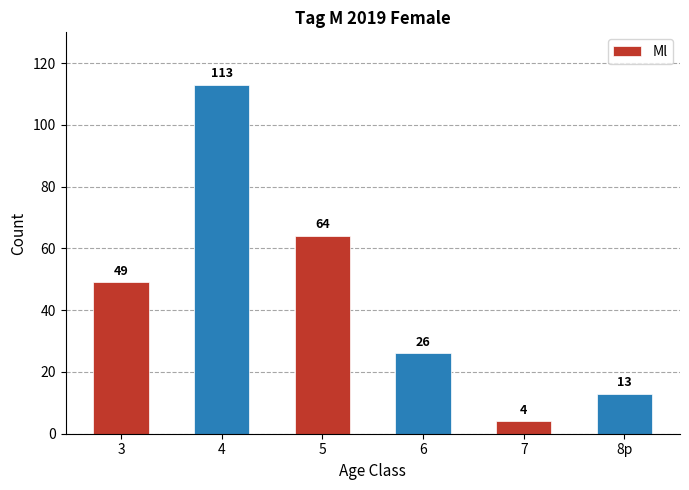

What is the average value?

45